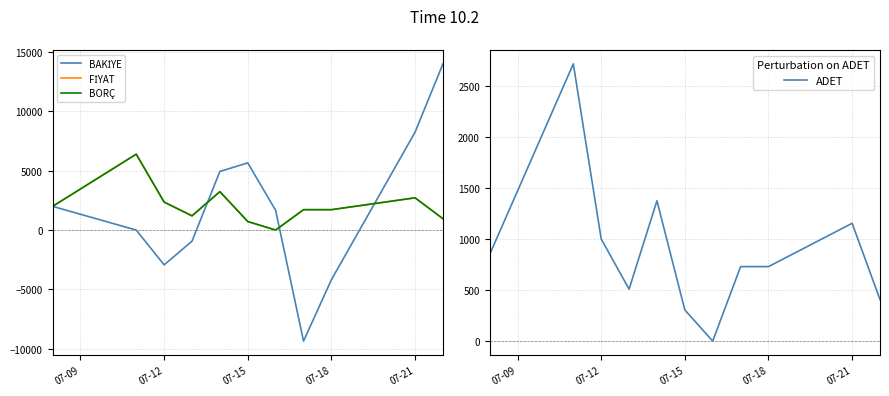

Does the chart have visible grid lines?

Yes